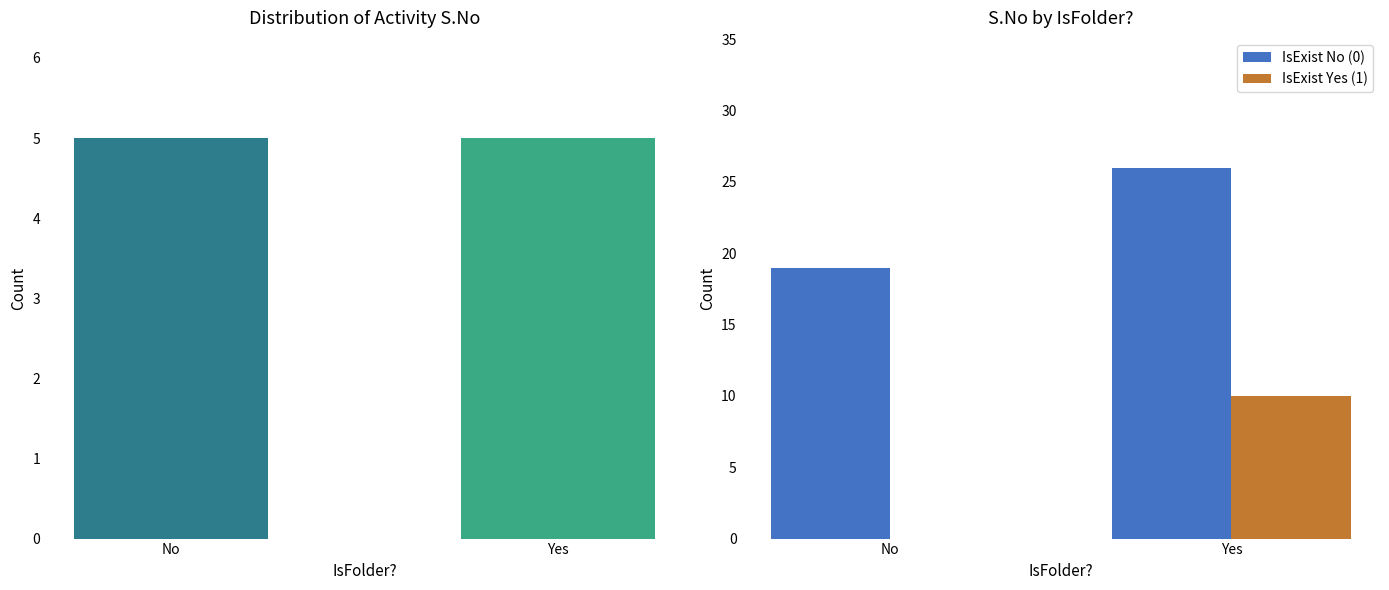

The value of IsExist No (0) at No is 19. True or false?

True